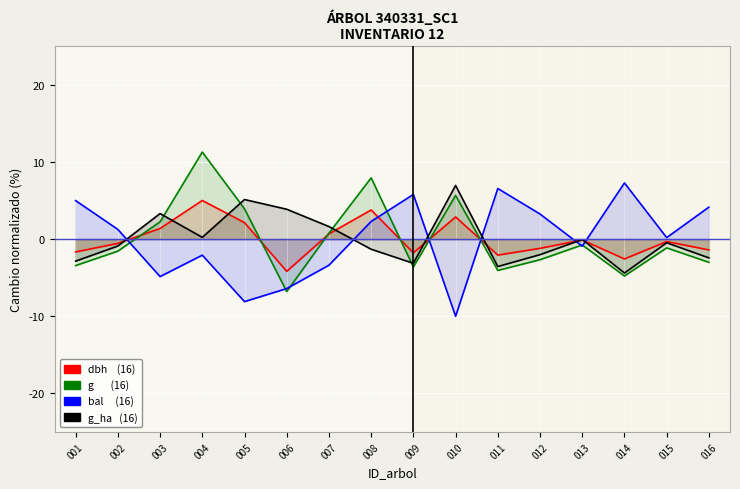

What is the value of the g point at the 8th from the left?

7.9